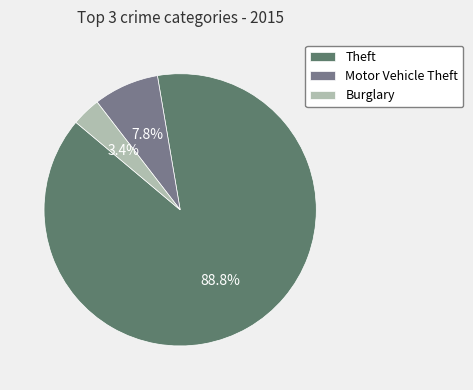

Does Theft represent more than half of the total?

Yes